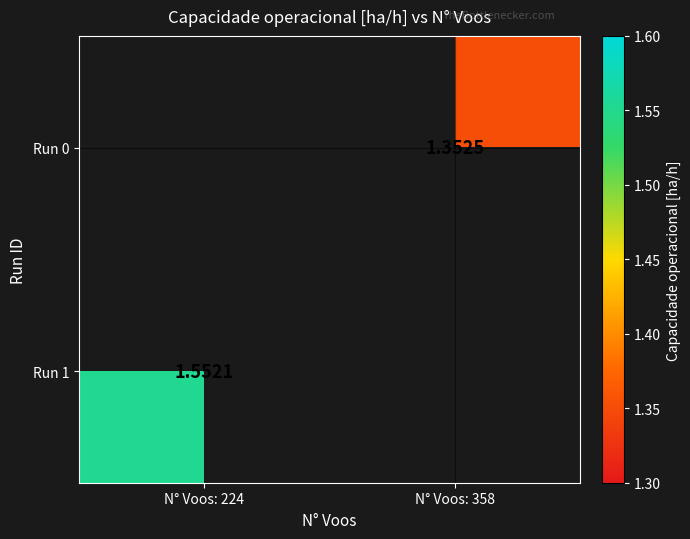

Is the value of Run 1 at N° Voos: 224 greater than the value of Run 0 at N° Voos: 358?

Yes